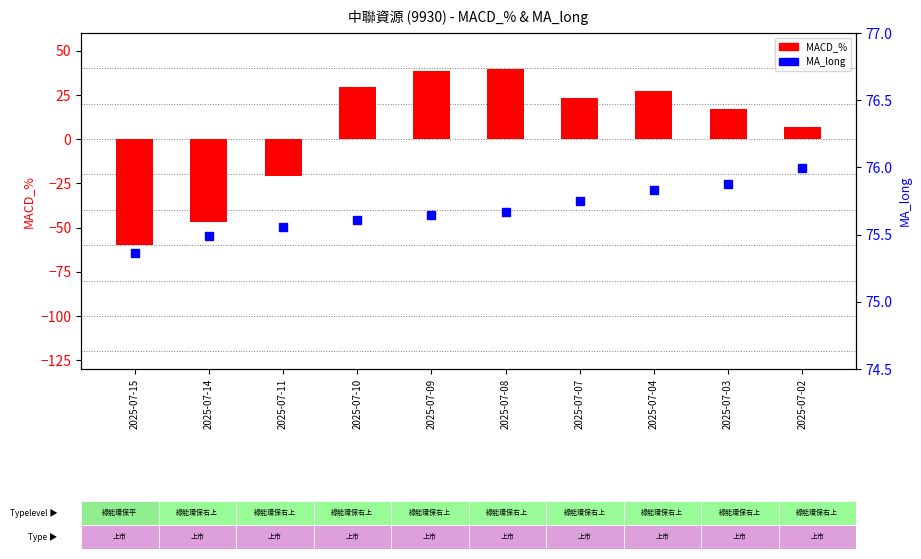

What value does the MACD_% series have at 2025-07-09?

38.6